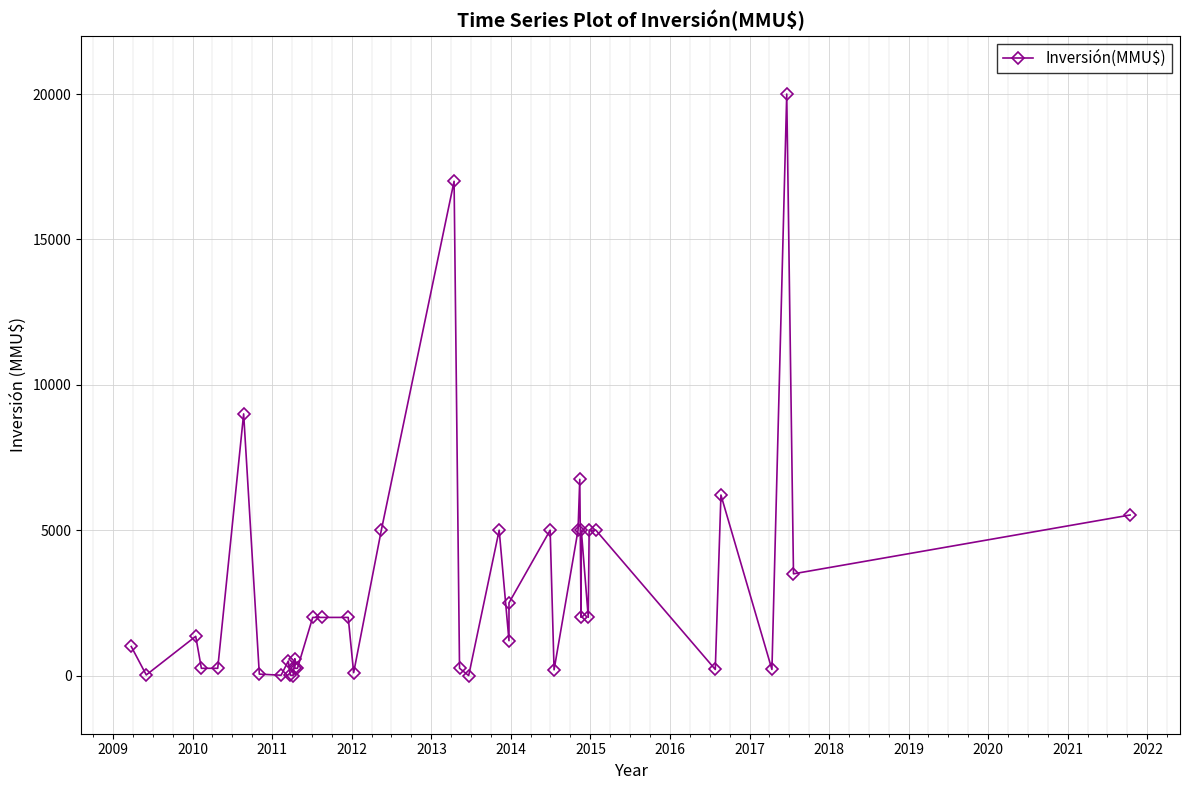

What is the value of the 3rd point from the left?

1350